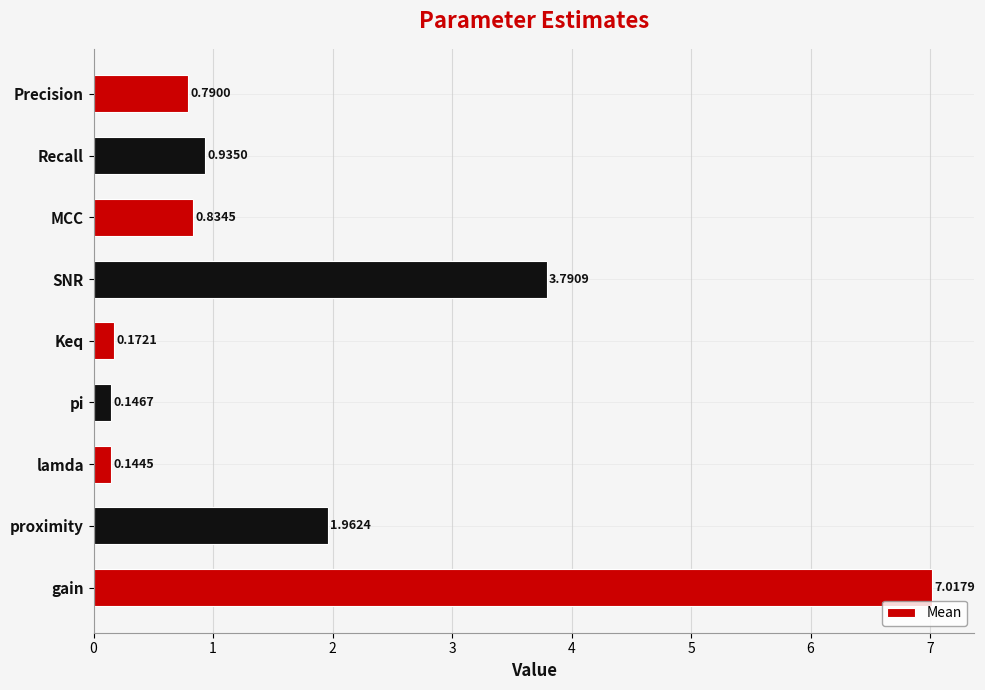

What is the change in value from proximity to MCC?

-1.1